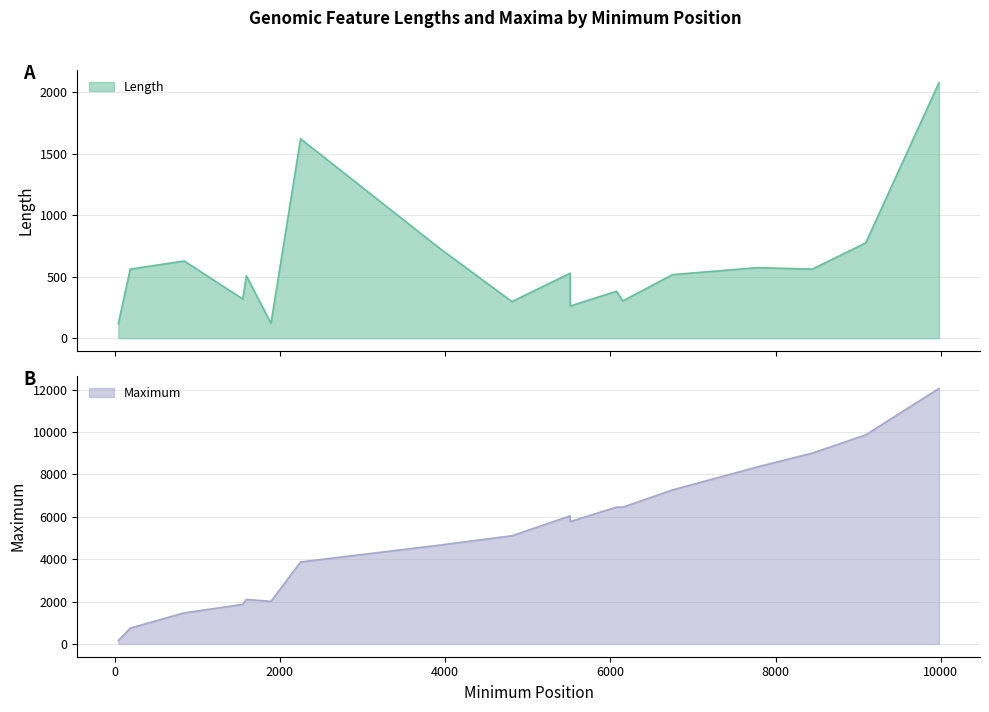

What is the smallest value displayed?

117